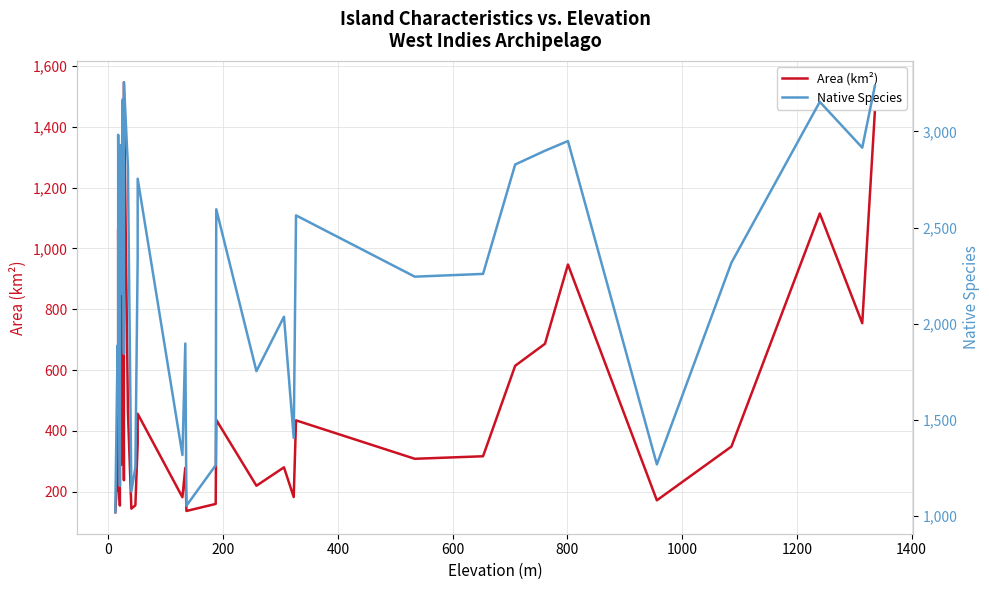

Reading right to left, transcribe all the data shown in this chart.

Area (km²): 1450.5	754.2	1114.9	348.6	171.8	947.1	686.5	614.2	316.6	308.3	434.6	182.5	280.2	219.7	436.1	159.9	136.7	278.6	181.9	456.3	359.4	155.3	144.4	462.9	1546.1	237.8	1215.1	460.1	447.5	288.1	839.5	301.4	217.5	154.5	213.1	1061.0	204.4	202.6	268.4	132.6
Native Species: 3236.2	2915.3	3153.5	2317.6	1268.6	2949.8	2899.4	2827.8	2259.1	2244.8	2563.3	1406.8	2036.4	1753.5	2595.2	1264.3	1054.0	1897.3	1317.4	2754.0	2344.8	1253.6	1128.5	2818.1	3254.7	1843.6	3166.2	2758.2	2664.6	2154.8	2927.4	2171.8	1744.8	1156.6	1676.0	2982.3	1563.6	1521.4	1887.3	1020.2